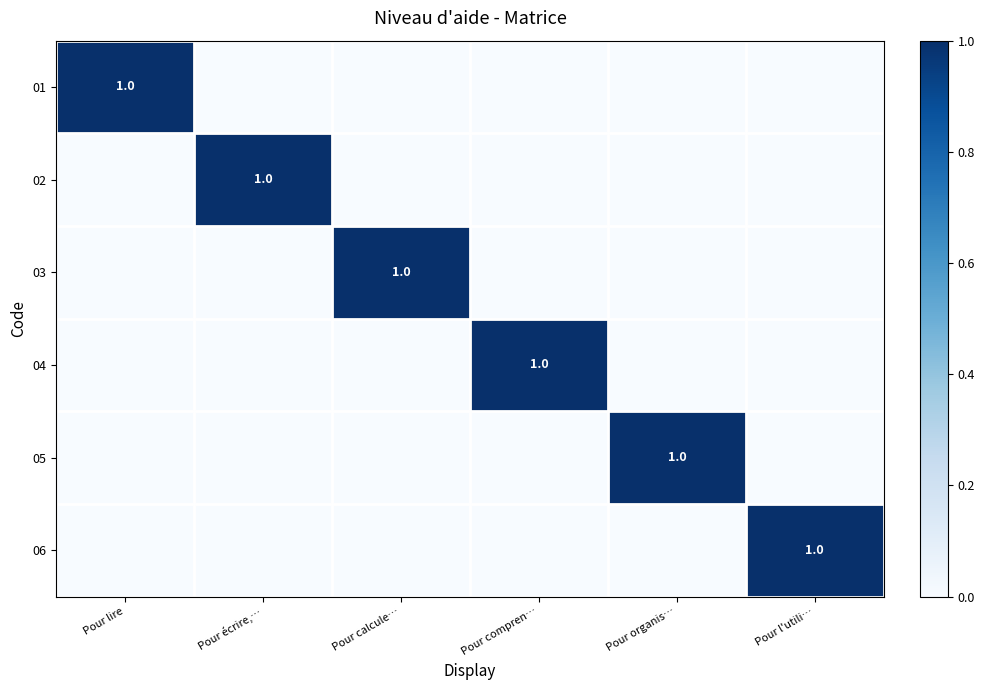

What is the highest value of the 01 series?

1